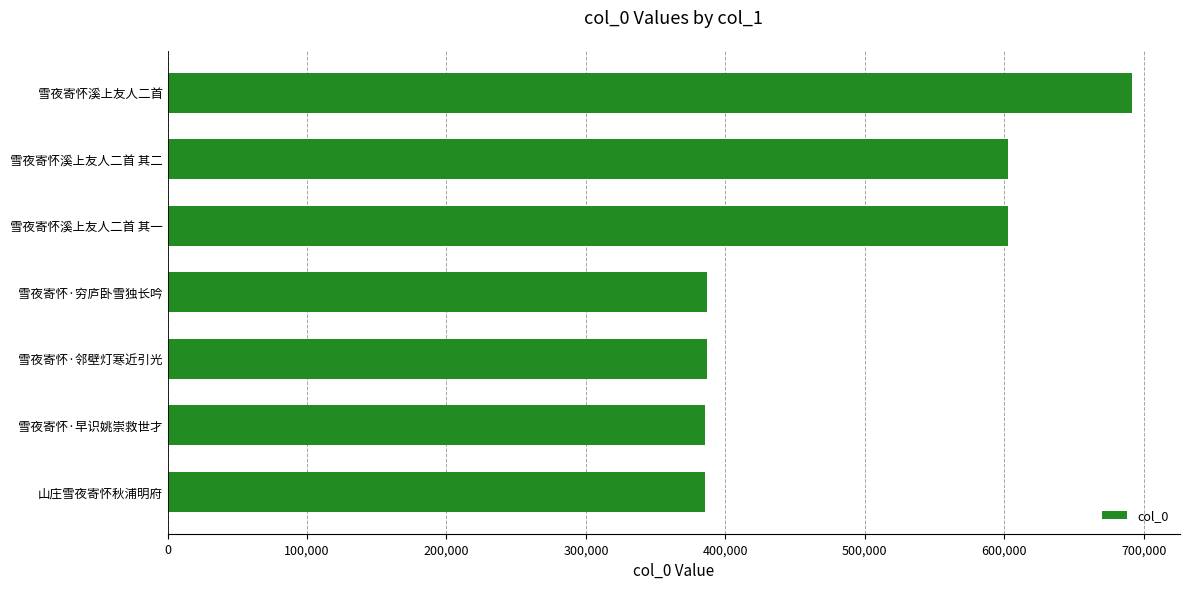

What is the difference between the maximum and minimum values?

306397